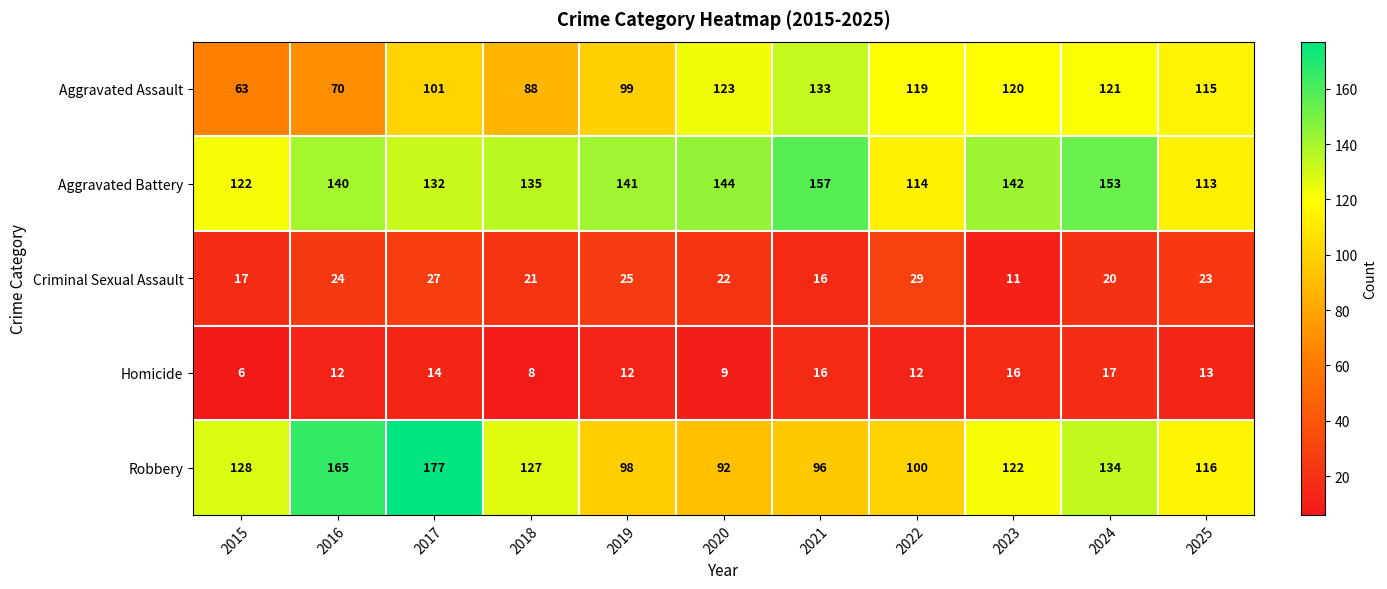

Which series has the widest spread of values?

Robbery